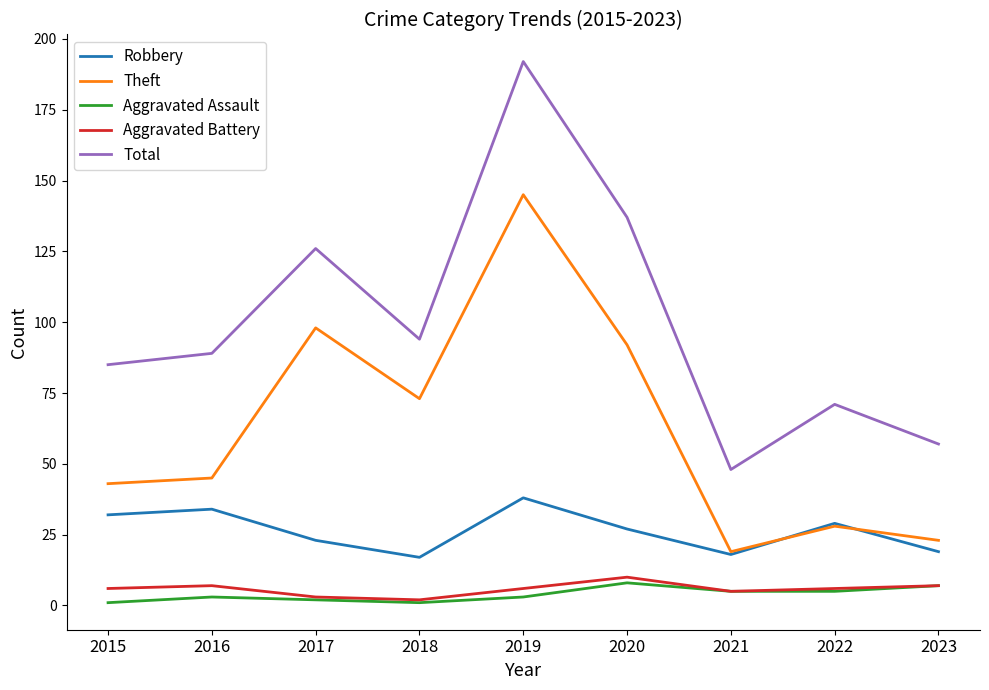

Reading left to right, list all the values displayed in this chart.

Robbery: 2015=32	2016=34	2017=23	2018=17	2019=38	2020=27	2021=18	2022=29	2023=19
Theft: 2015=43	2016=45	2017=98	2018=73	2019=145	2020=92	2021=19	2022=28	2023=23
Aggravated Assault: 2015=1	2016=3	2017=2	2018=1	2019=3	2020=8	2021=5	2022=5	2023=7
Aggravated Battery: 2015=6	2016=7	2017=3	2018=2	2019=6	2020=10	2021=5	2022=6	2023=7
Total: 2015=85	2016=89	2017=126	2018=94	2019=192	2020=137	2021=48	2022=71	2023=57